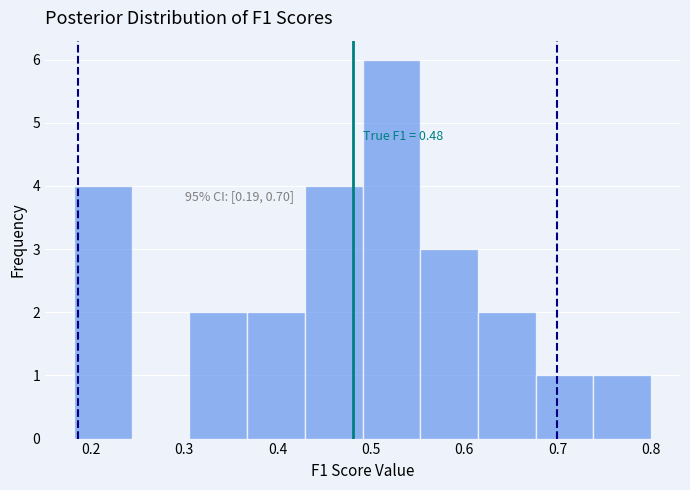

Which range on the x-axis has the tallest bar?

0.49 to 0.55